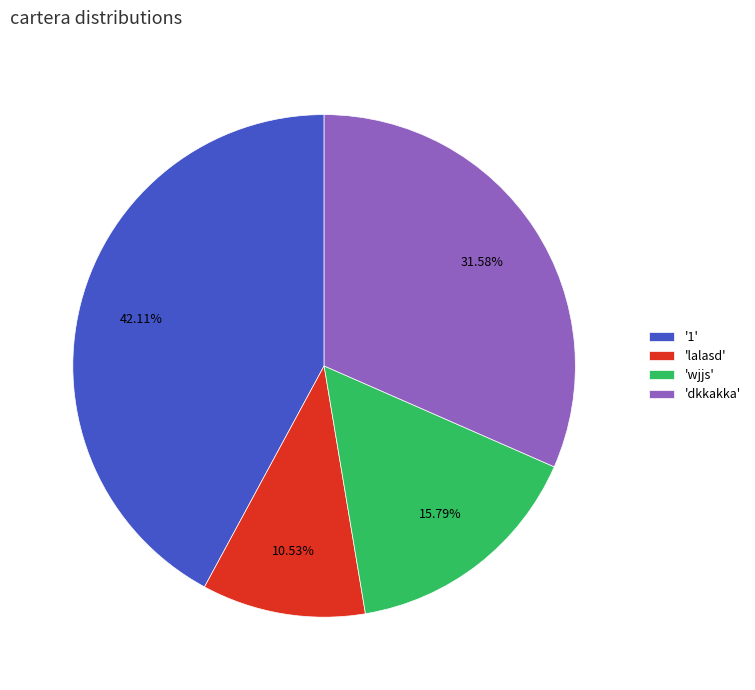

How many slices are in this pie chart?

4